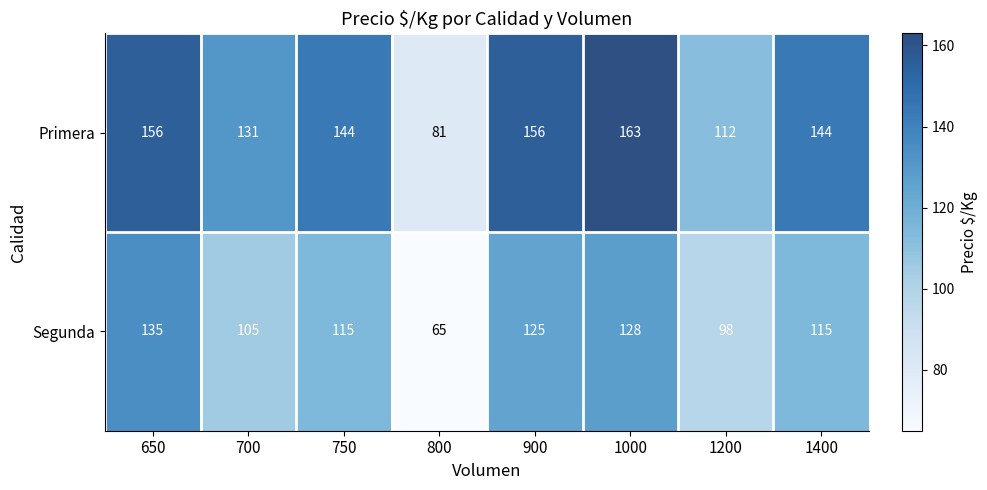

Is it true that Primera equals 46 at 1200?

False